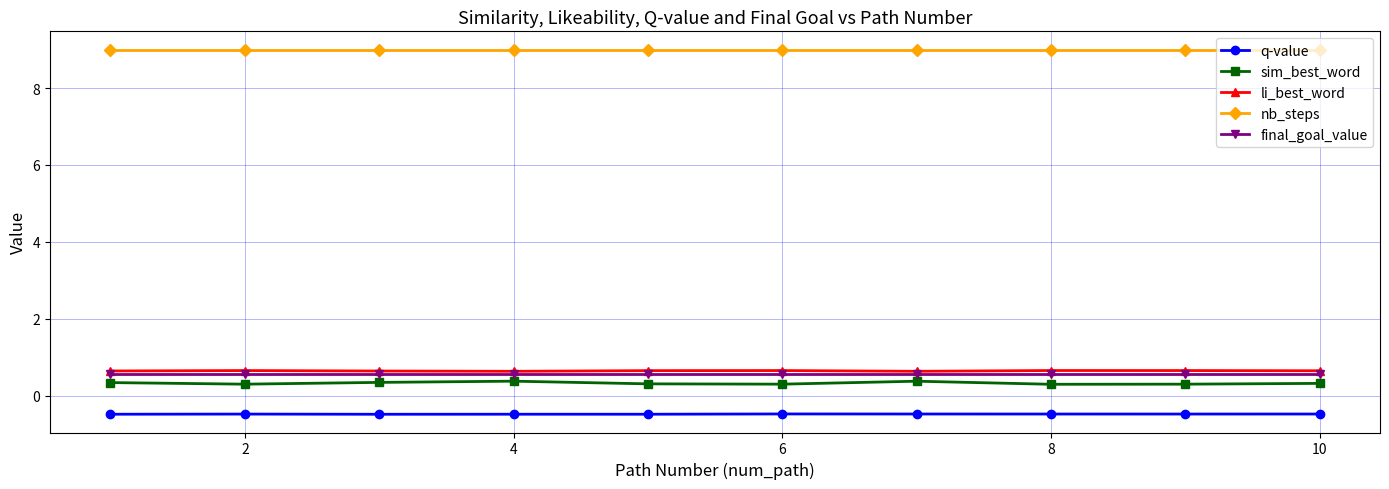

Which series has the largest range (max minus min)?

sim_best_word